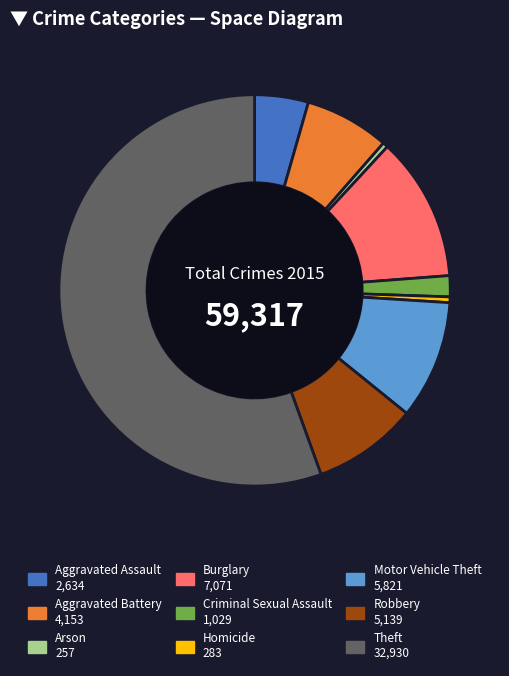

Which slice represents more than half of the pie?

Theft